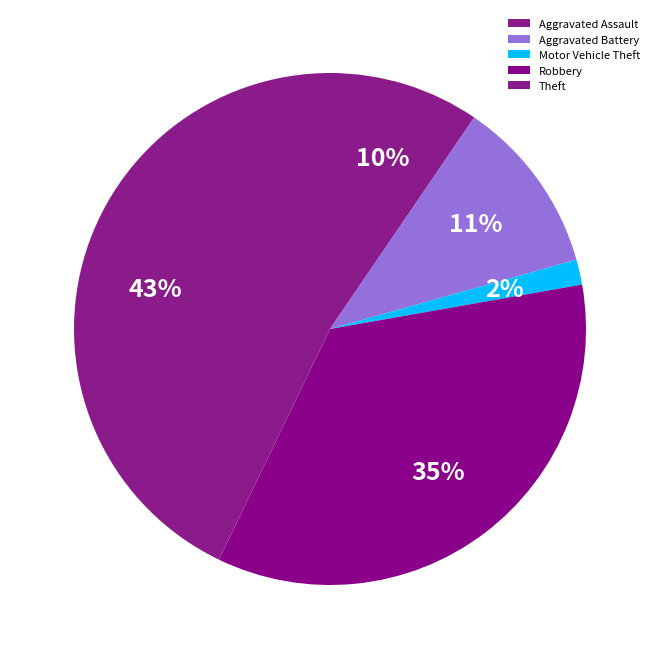

How many segments does this pie chart have?

5